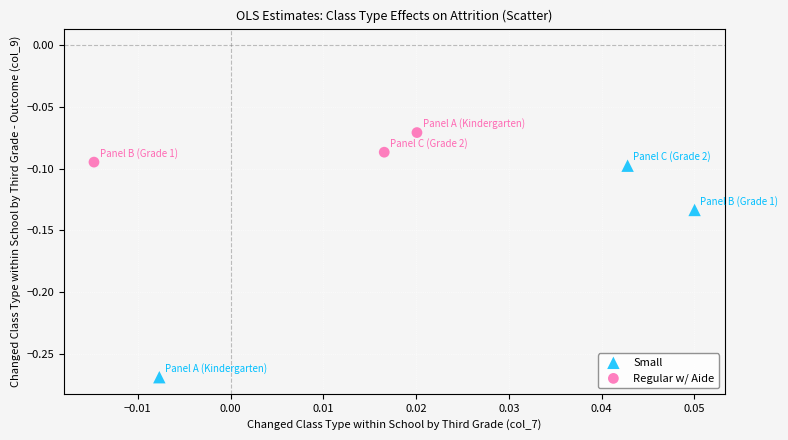

Which series has the largest Y range (max minus min)?

Small